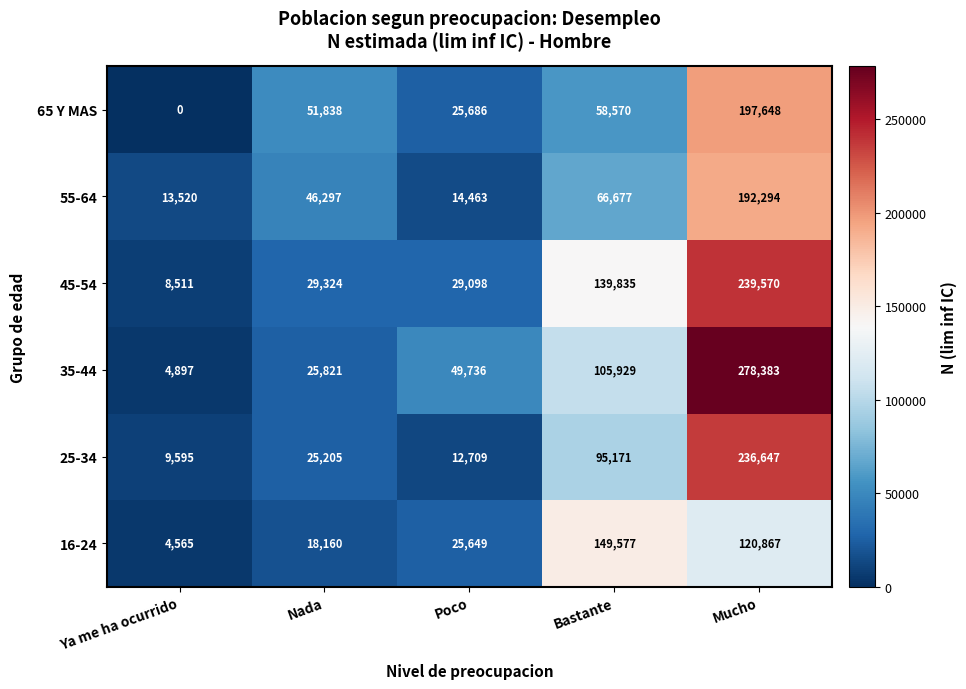

Which series has the largest total across all categories?

35-44